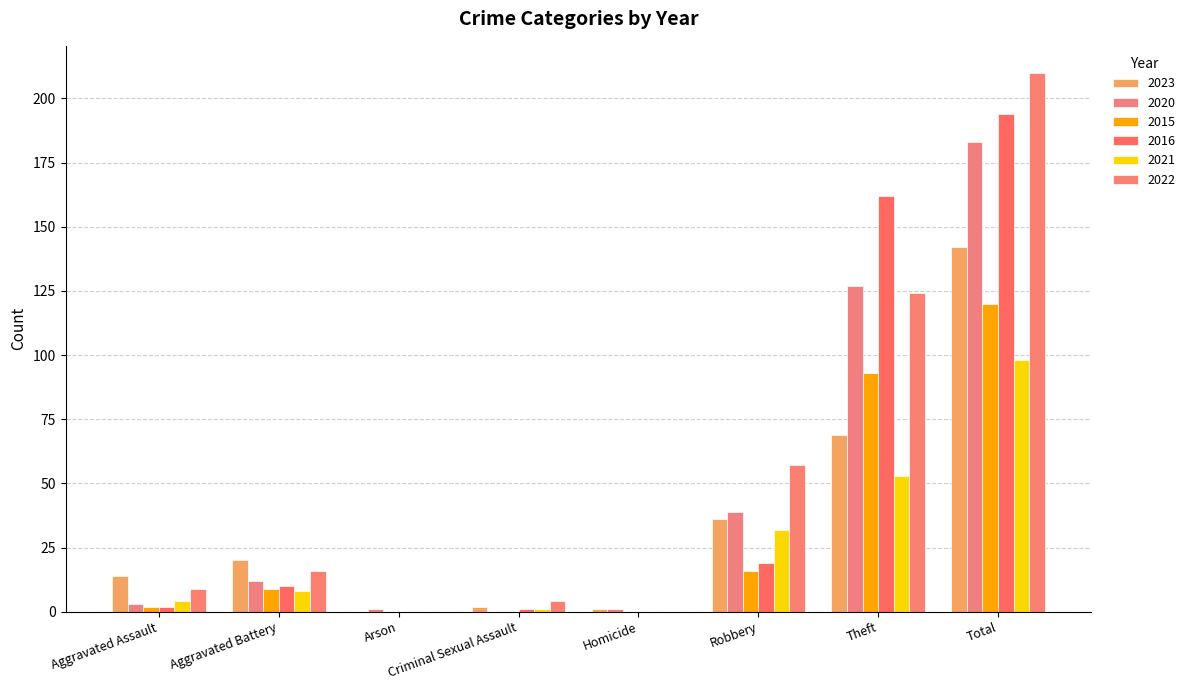

How many distinct data groups are displayed?

6